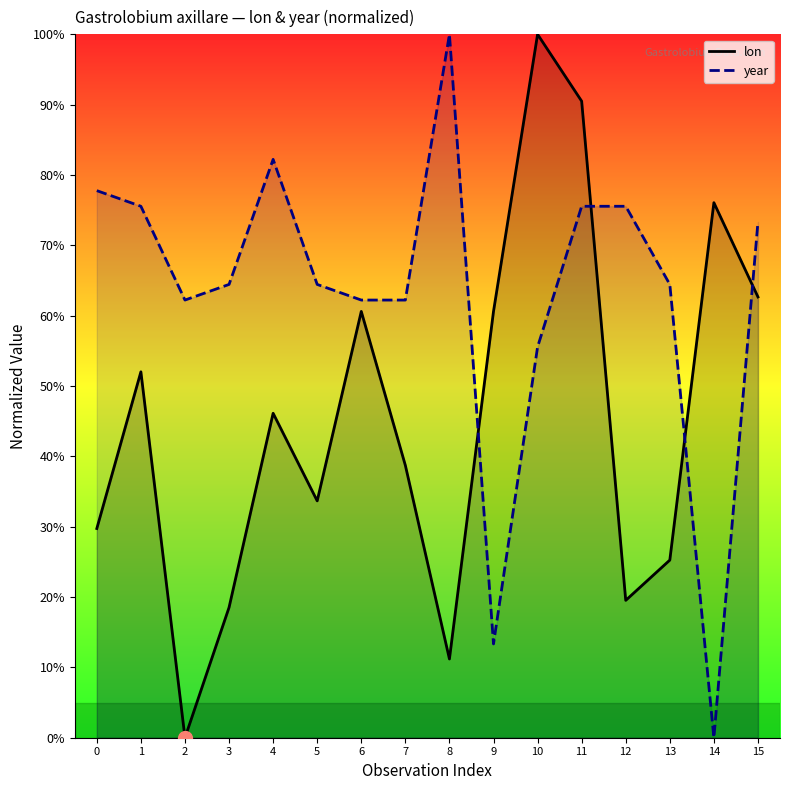

How many values in year are above zero?

15